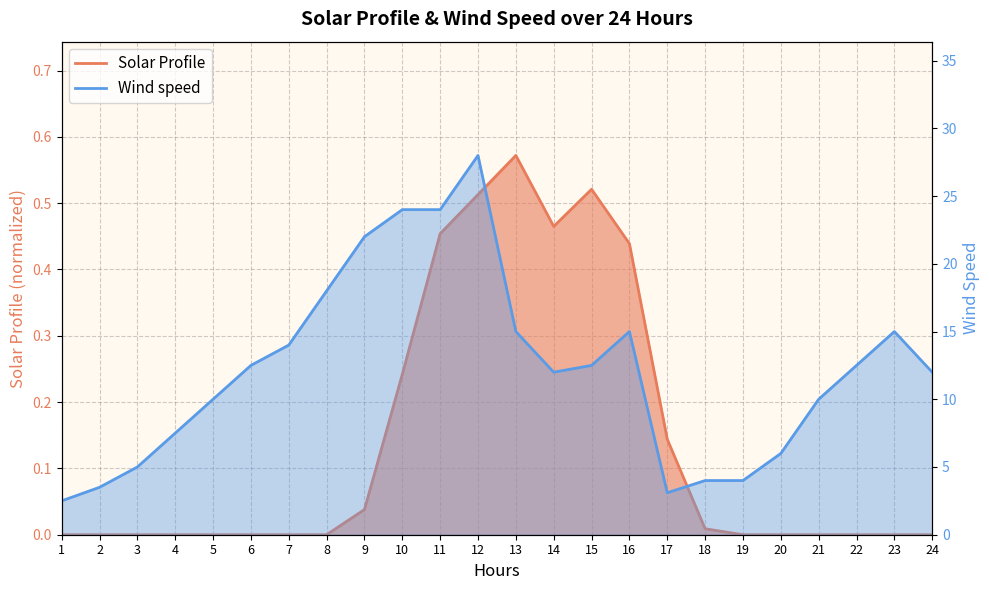

At which category does Solar Profile reach its first local peak?

13